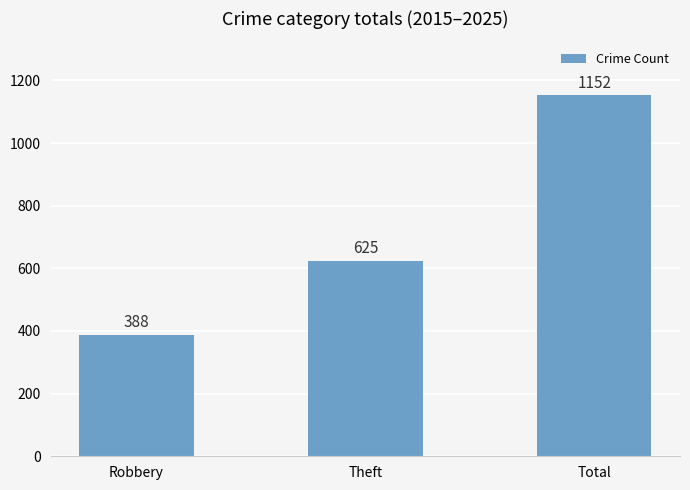

What is the ratio of the value at Theft to the value at Robbery?

1.6